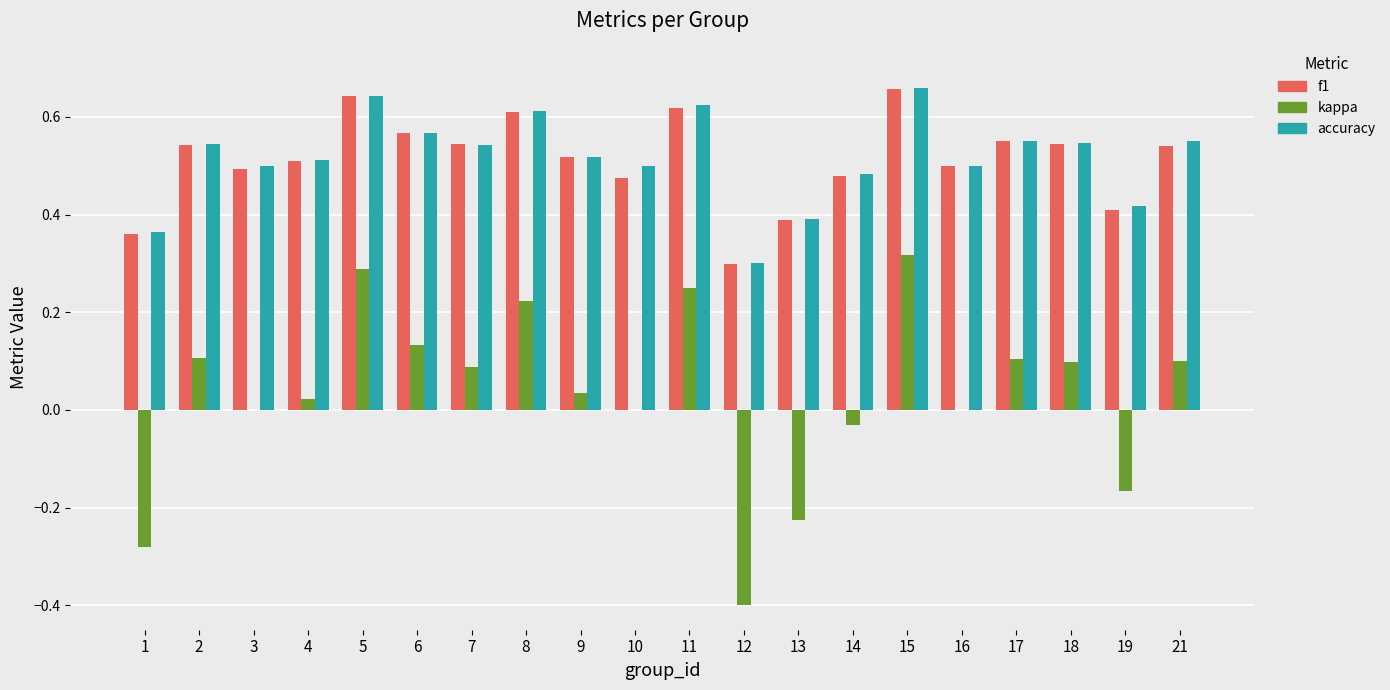

What value does the kappa series have at 12?

-0.4